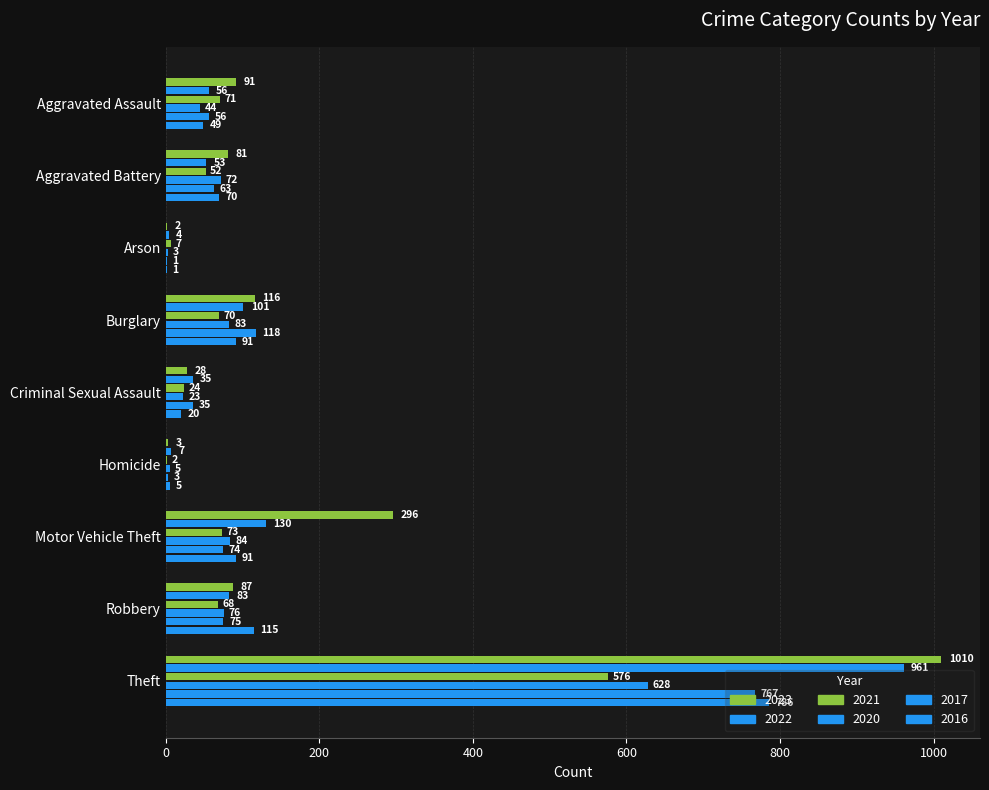

Is it true that 2022 equals 172 at Motor Vehicle Theft?

False